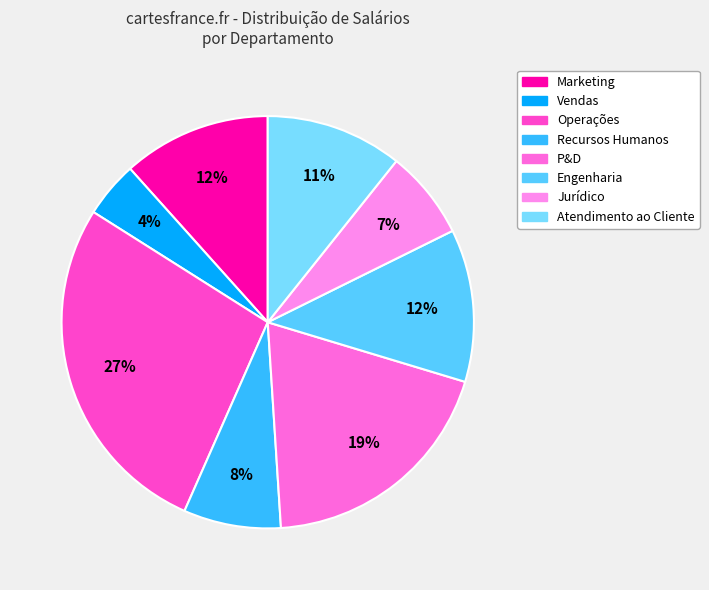

To the nearest percent, what is the average slice percentage?

12%